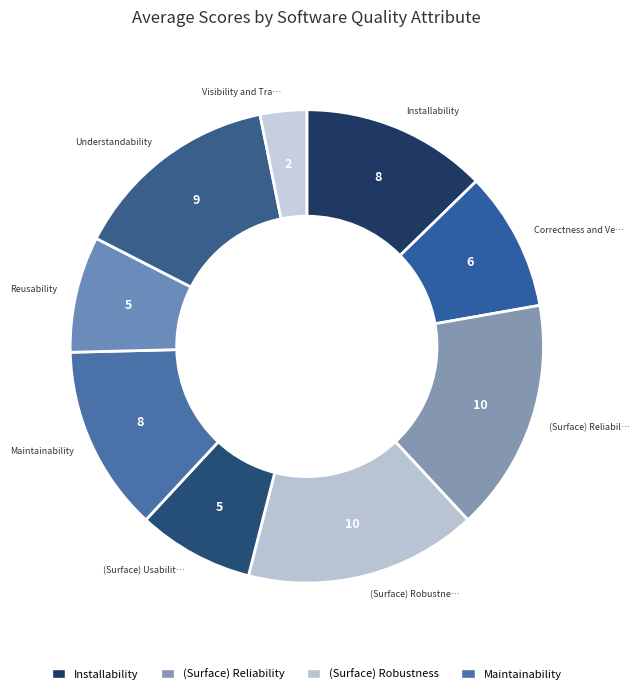

How many segments does this pie chart have?

9